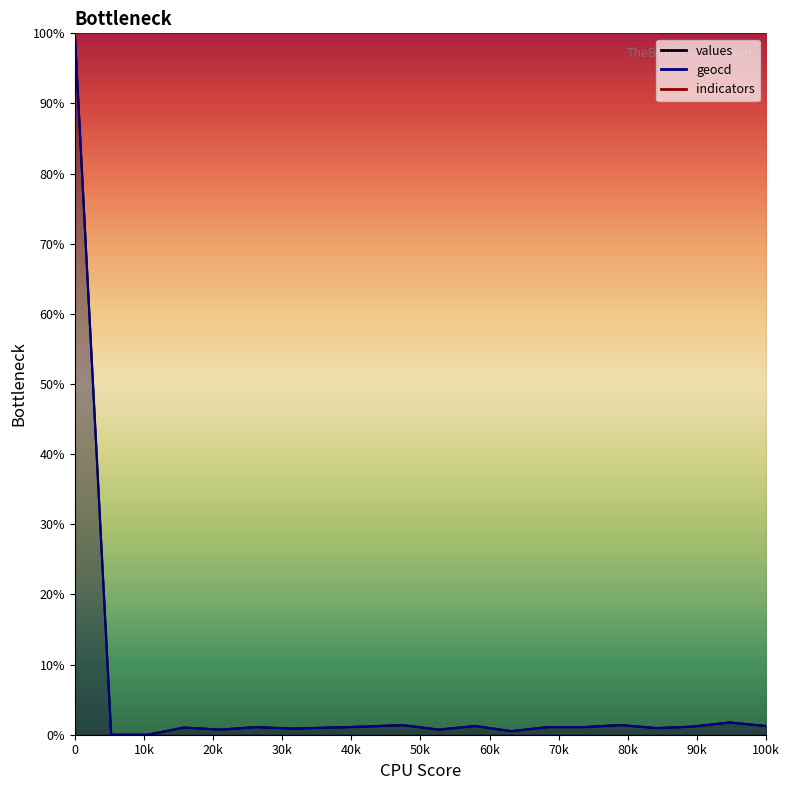

How many values in the geocd series exceed 1?

13